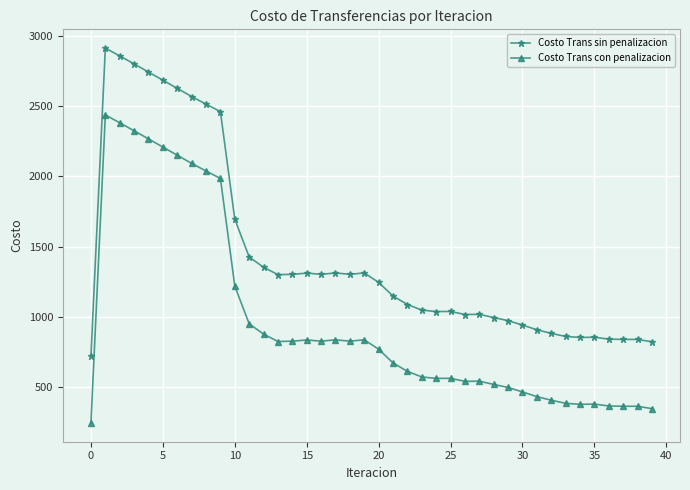

What is the difference between the second highest and second lowest values in the Costo Trans sin penalizacion series?

2035.3